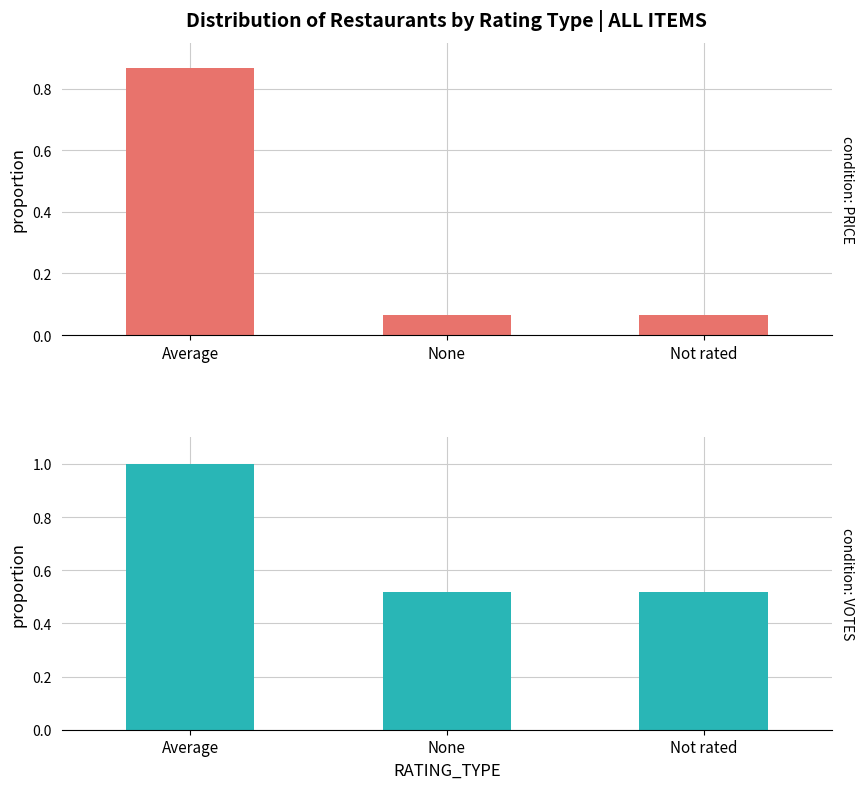

True or false: Average PRICE proportion has a value of 0.1 at None.

True